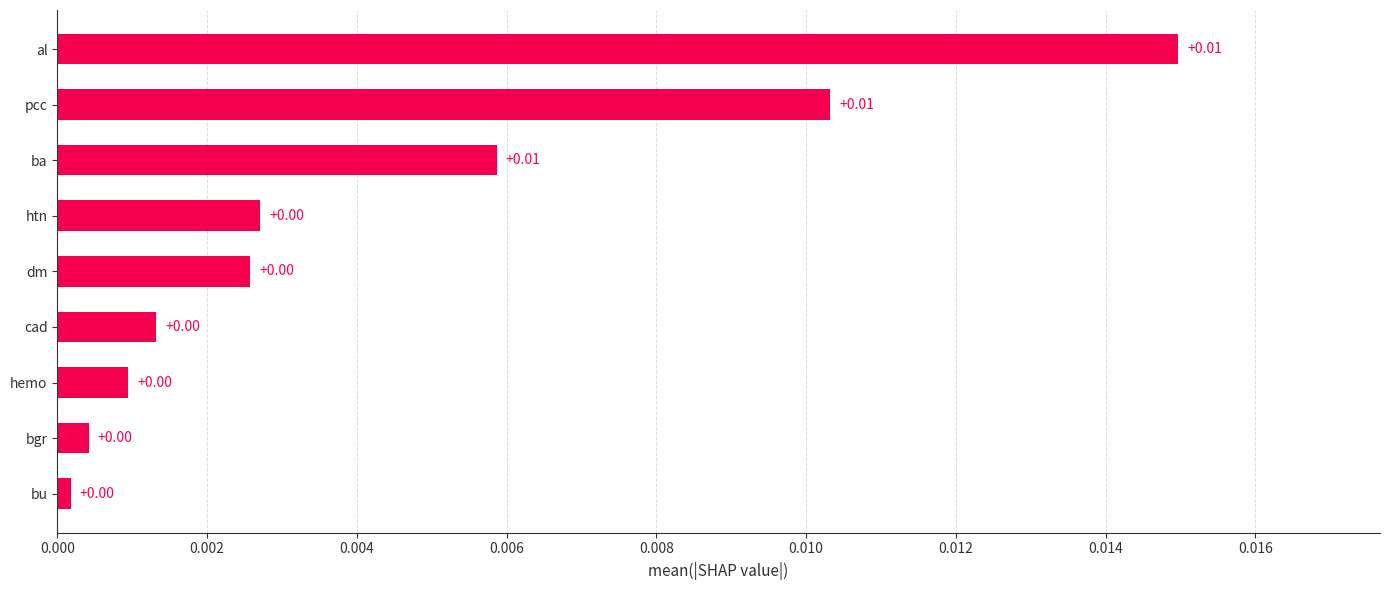

Which has a higher value, bgr or pcc?

pcc